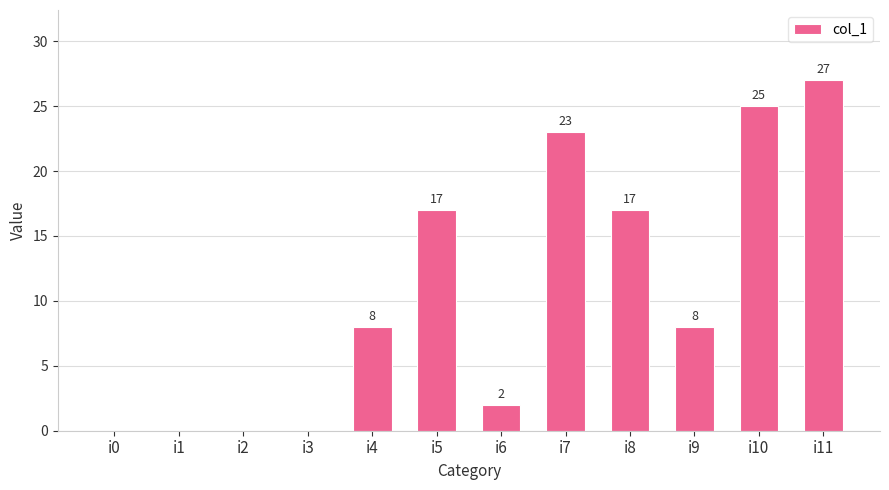

Reading right to left, what are all the values shown in this chart?

27	25	8	17	23	2	17	8	0	0	0	0